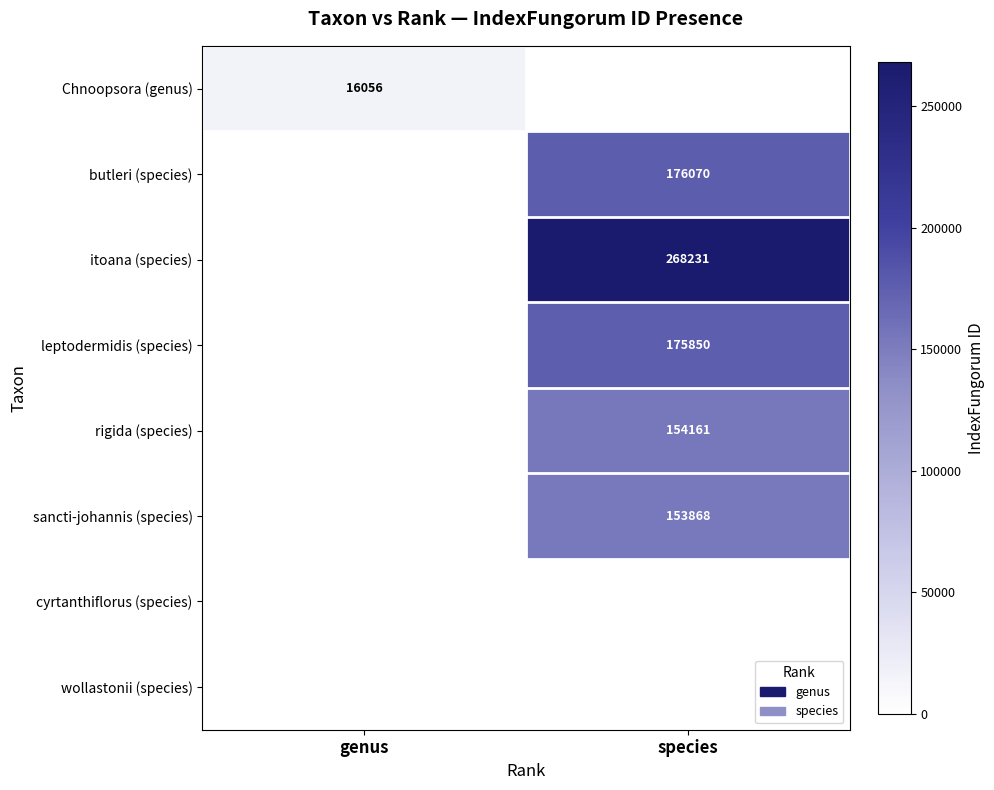

Is it true that itoana (species) equals 268231 at species?

True